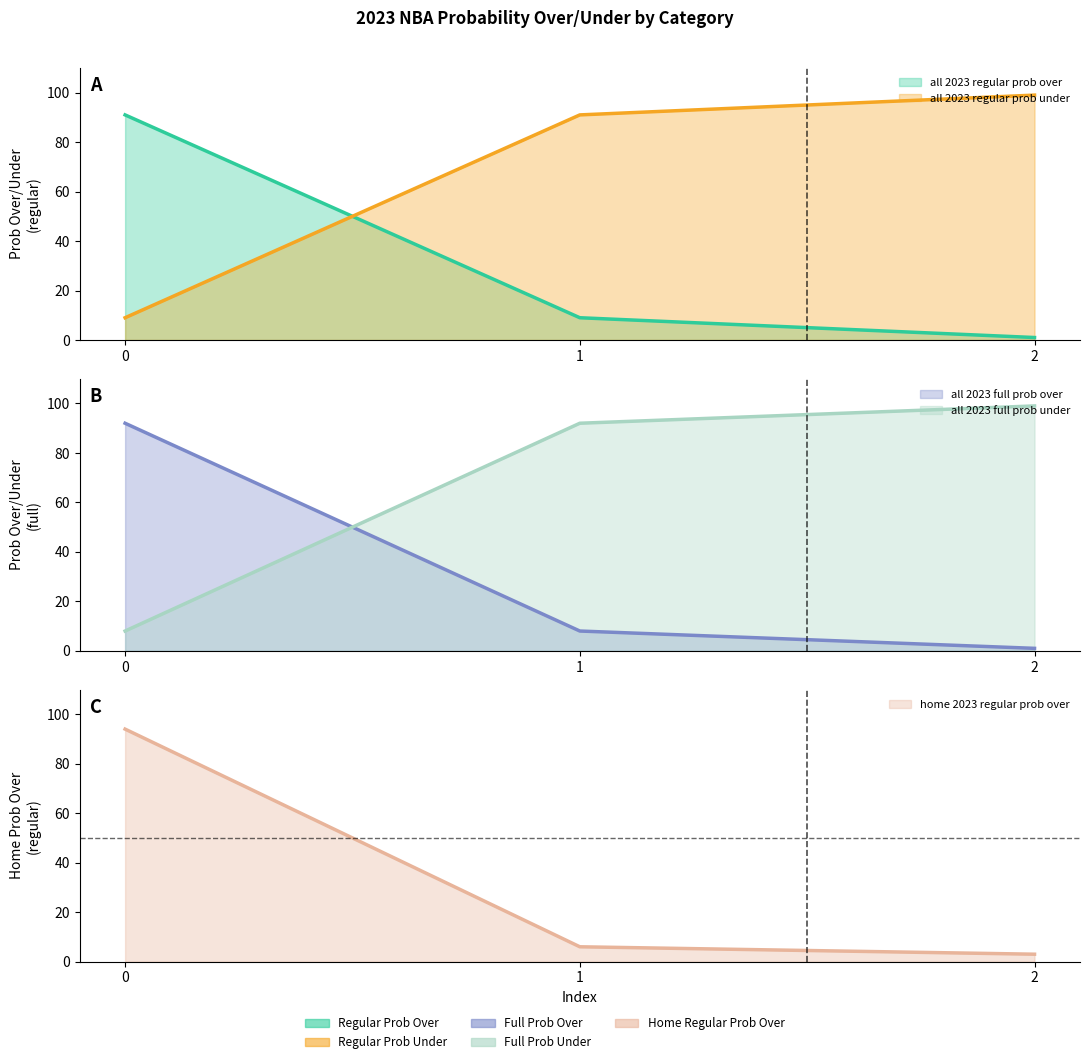

The home 2023 regular prob over series shows 6 at 1. True or false?

True